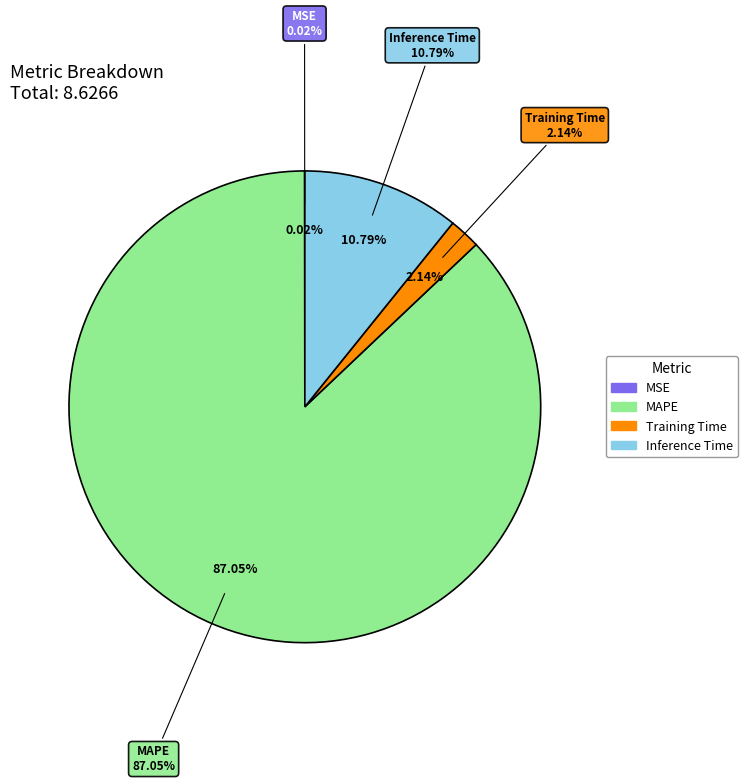

To the nearest percent, what is the combined percentage of MAPE and MSE?

87%